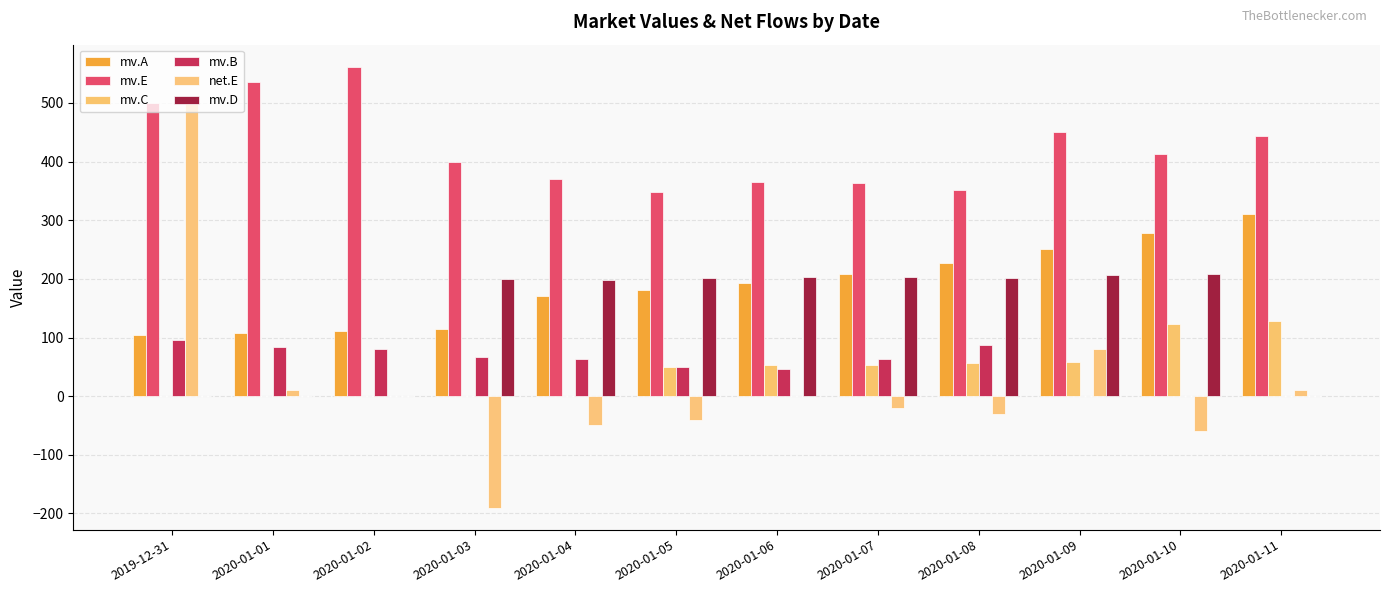

The mv.E series shows 757.7 at 2019-12-31. True or false?

False